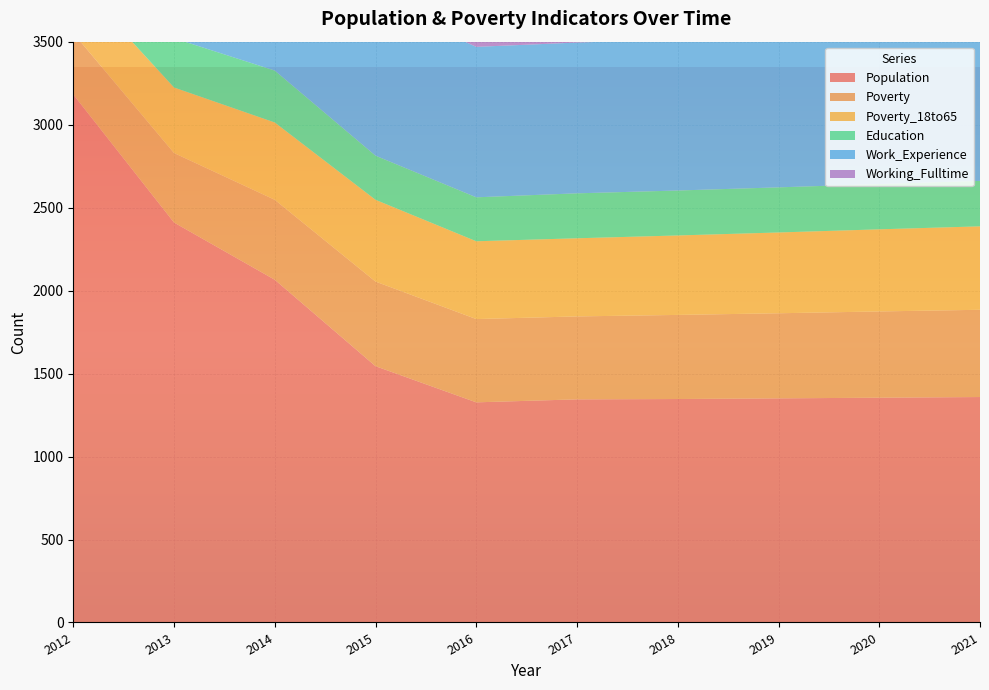

Reading left to right, extract all data points from this chart.

Population: 3183	2411	2066	1545	1327	1345	1347	1351	1355	1359
Poverty: 370	419	482	510	502	500	507	513	520	526
Poverty_18to65: 335	395	466	493	469	471	479	487	495	503
Education: 389	297	313	266	265	271	271	272	273	274
Work_Experience: 936	945	936	930	907	909	911	913	915	917
Working_Fulltime: 122	99	81	79	89	91	94	96	99	102